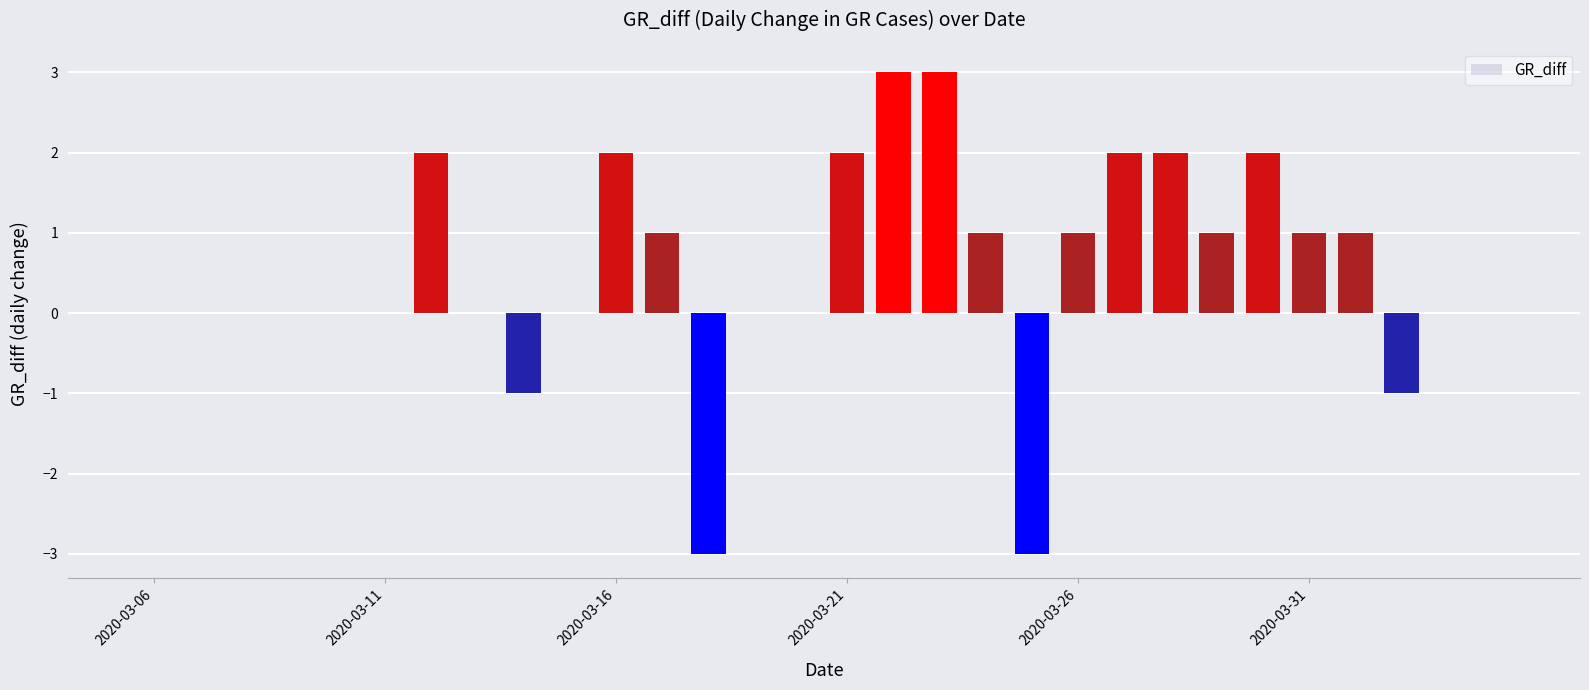

What is the sum of all values?

16